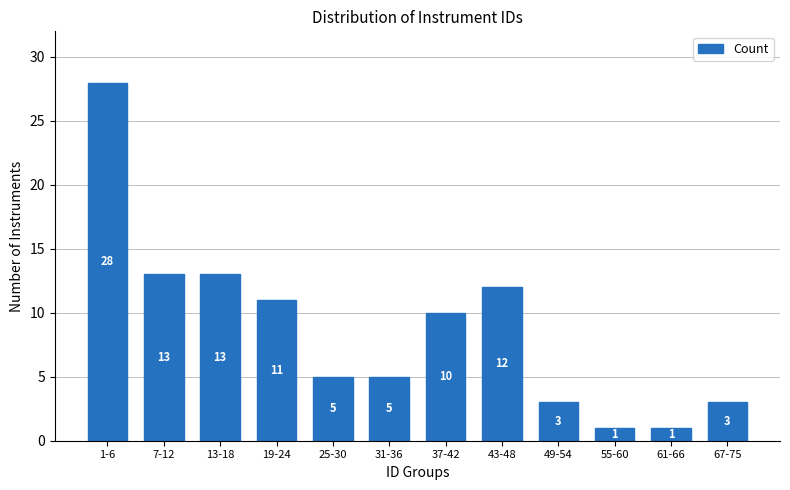

Reading right to left, what are all the values shown in this chart?

67-75=3	61-66=1	55-60=1	49-54=3	43-48=12	37-42=10	31-36=5	25-30=5	19-24=11	13-18=13	7-12=13	1-6=28